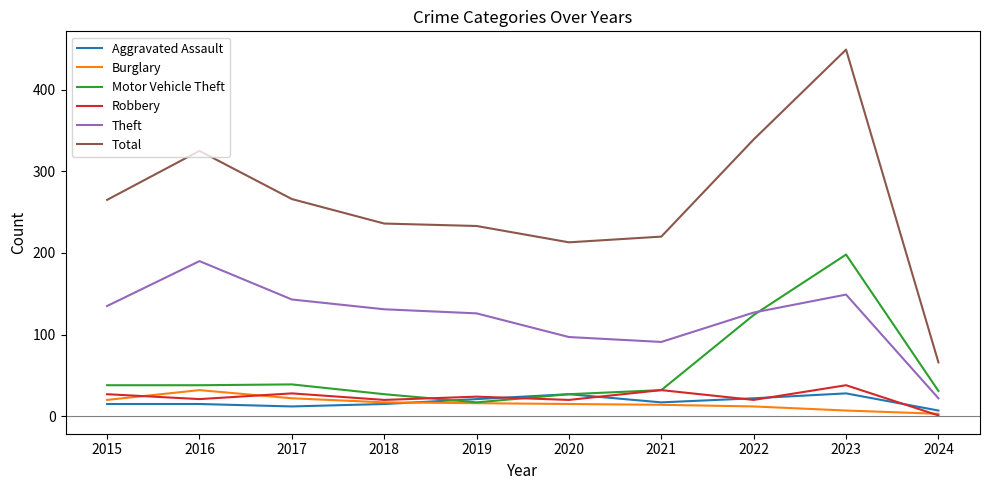

Is the value of Robbery at 2023 greater than the value of Burglary at 2015?

Yes